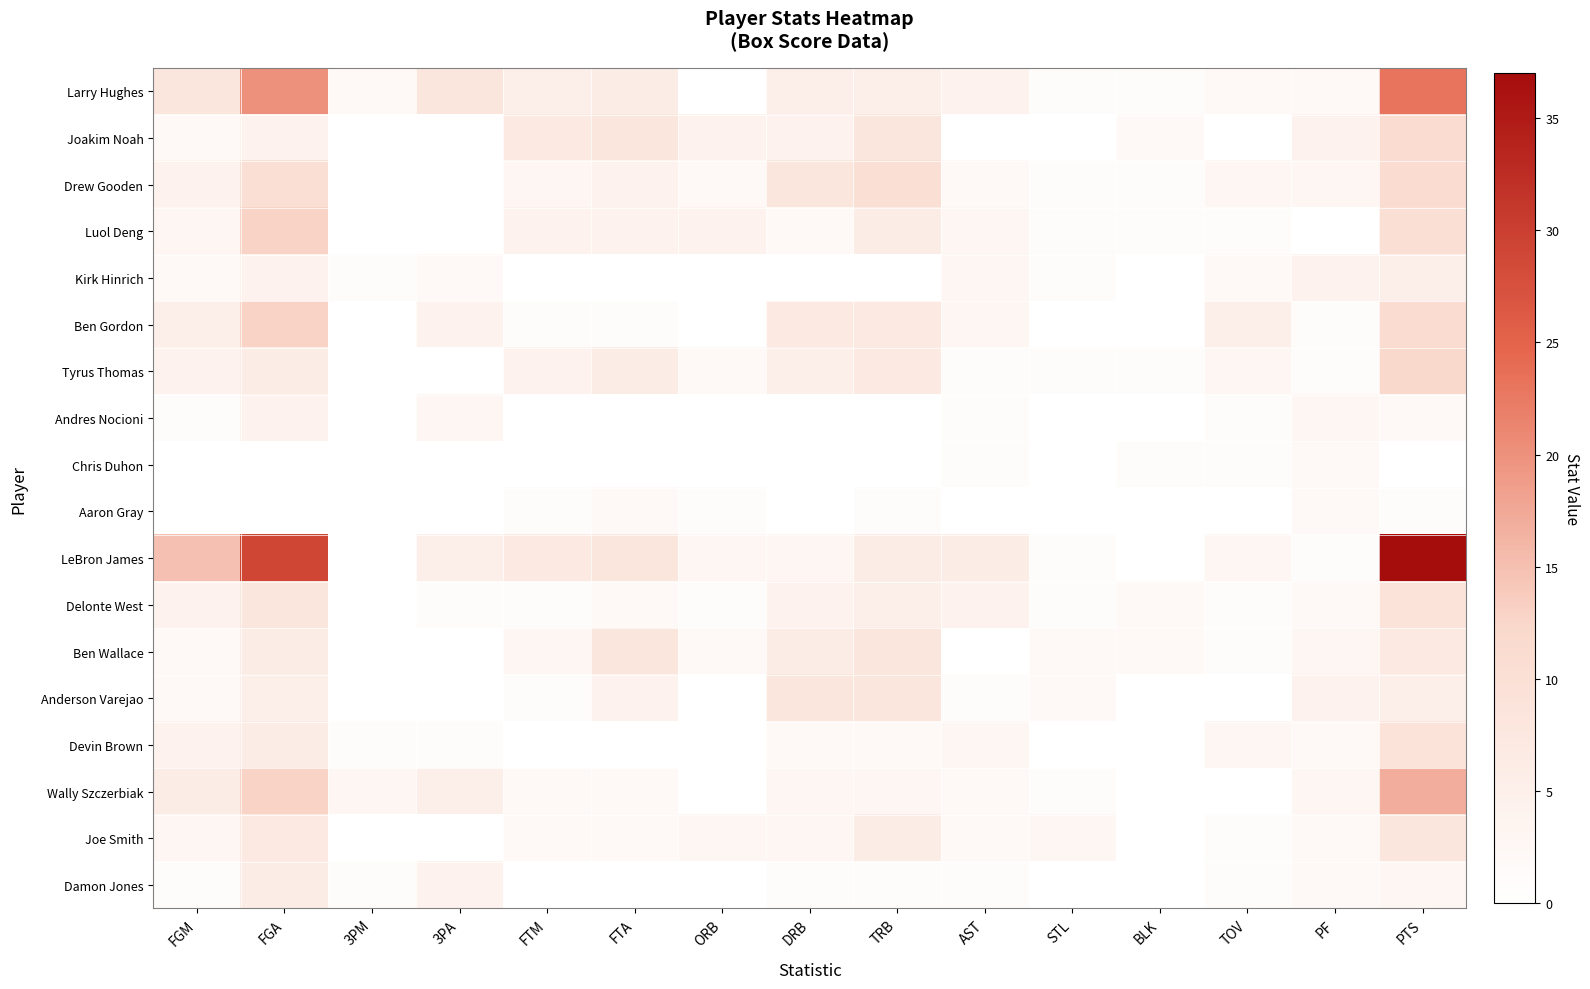

Which series has the largest range (max minus min)?

LeBron James